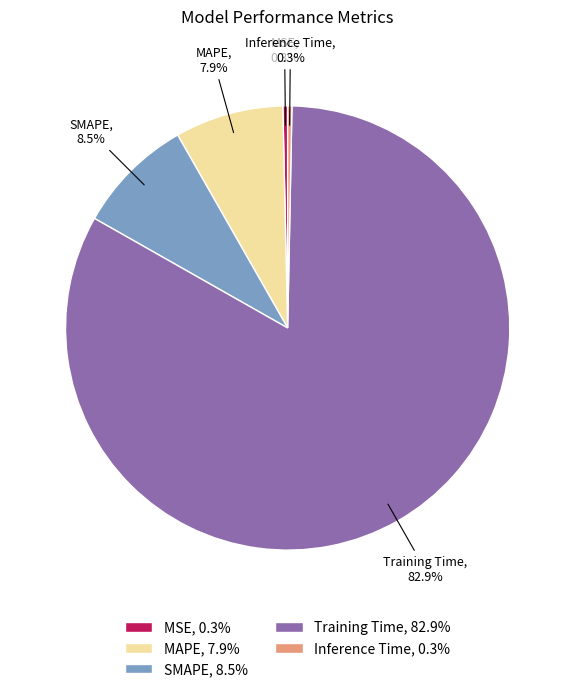

How much of the chart is everything except Inference Time, 0.3%?

99.7%